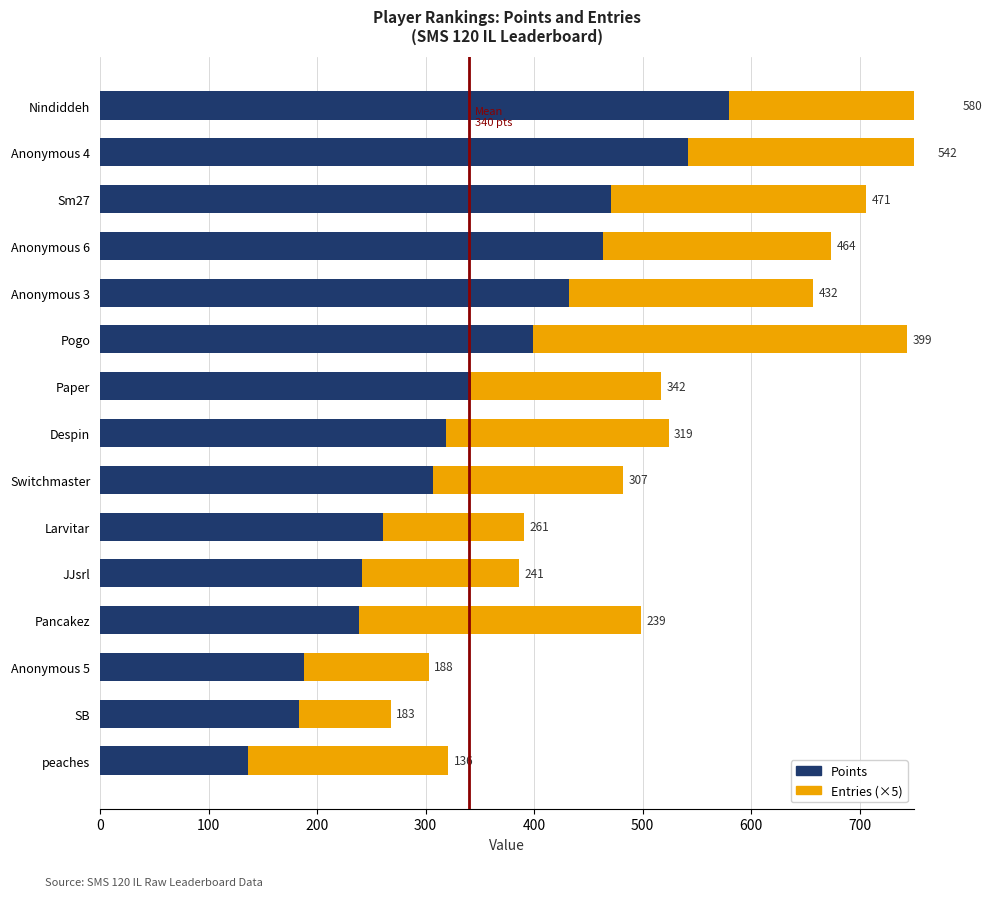

What is the value of the Entries (×5) bar at the 5th from the left?

145